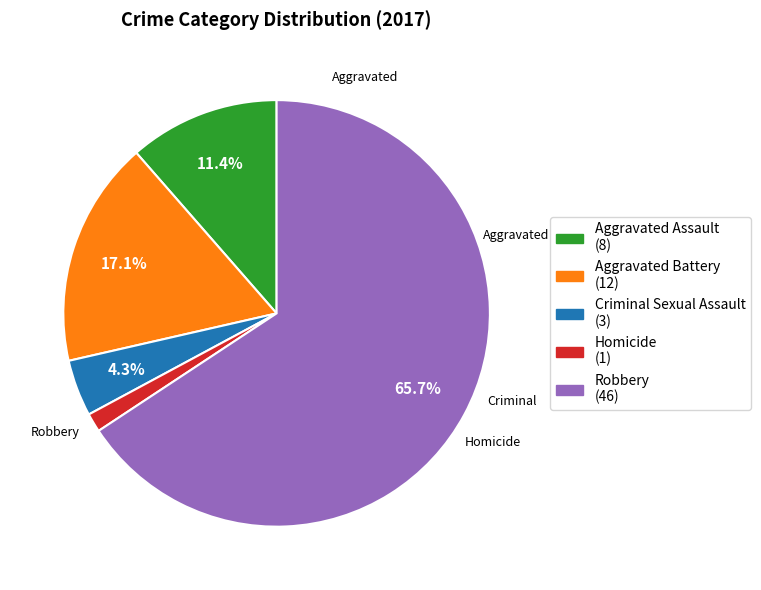

Do Aggravated Assault and Homicide together represent more than half of the pie?

No